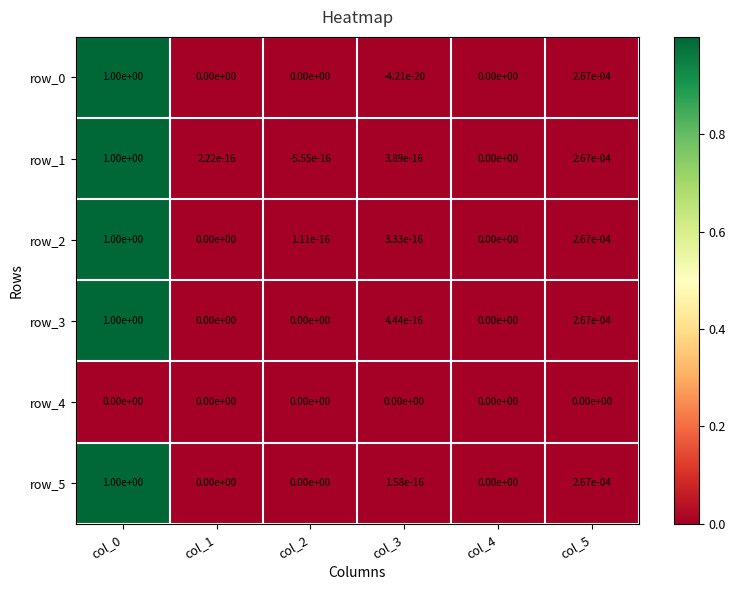

Is the value of row_1 at col_0 greater than the value of row_2 at col_4?

Yes